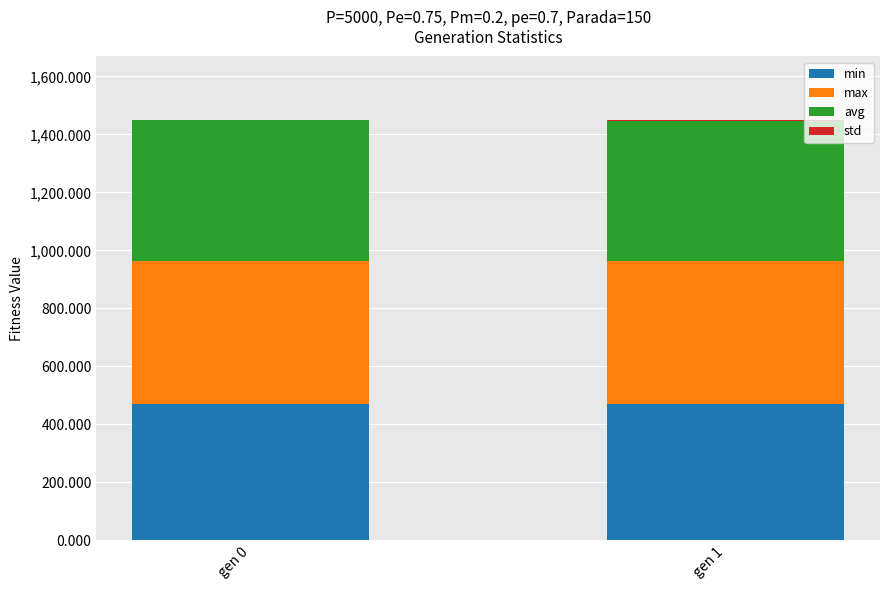

What is the highest value of the min series?

472.0